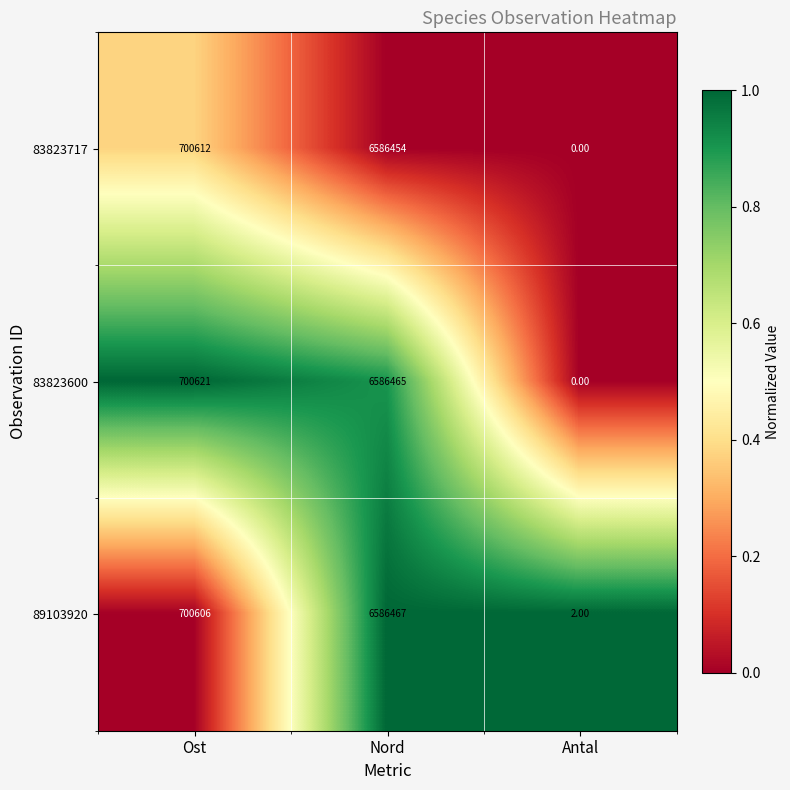

Which category has the lowest value across all series?

Antal